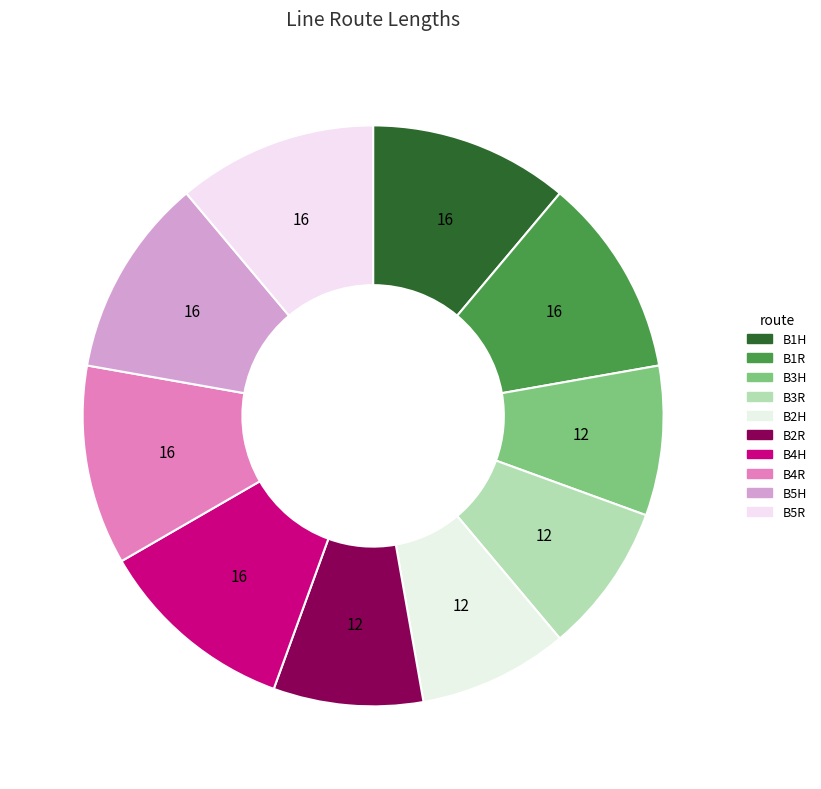

Does B1R account for over 50% of the chart?

No